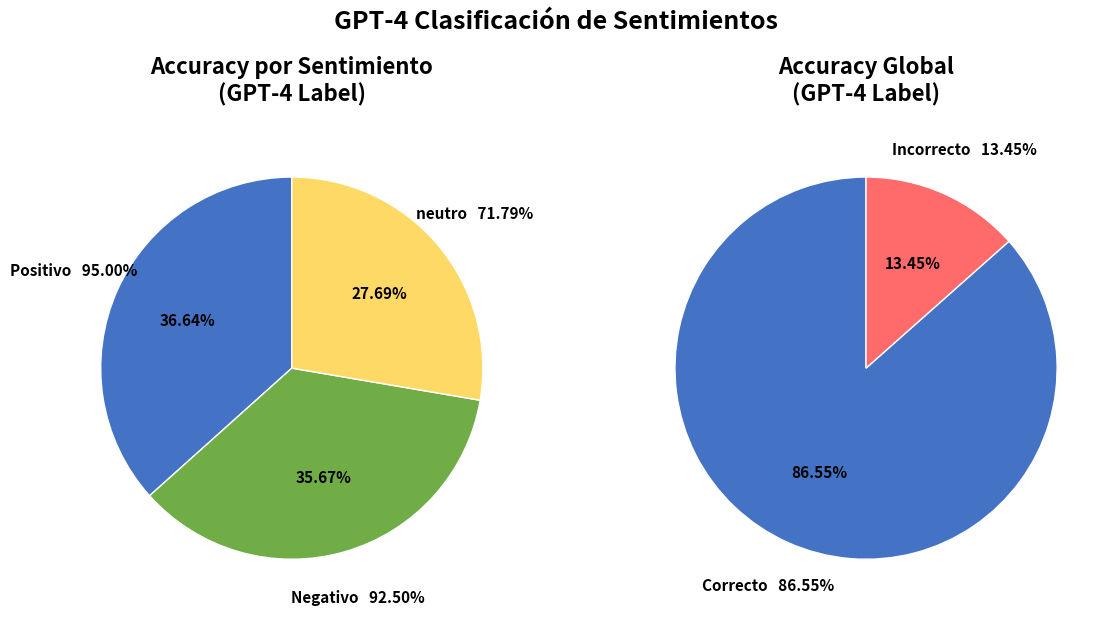

Is there any slice that represents more than half of the pie?

No